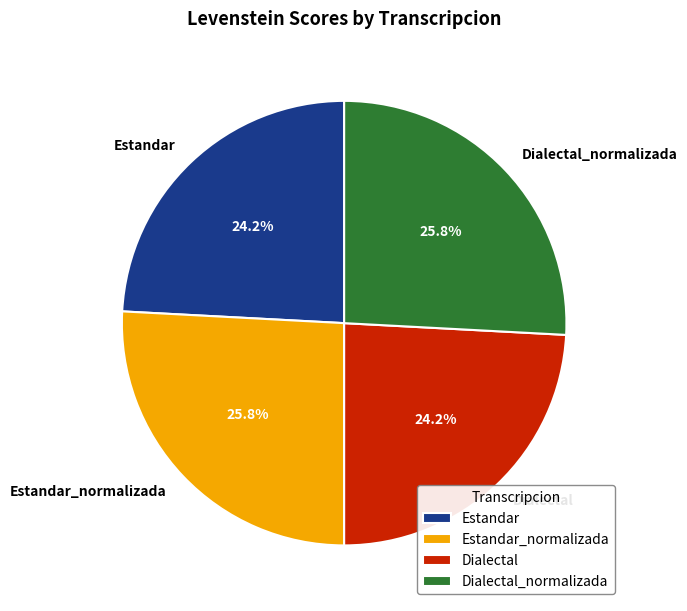

To the nearest percent, what portion does Estandar_normalizada represent?

26%